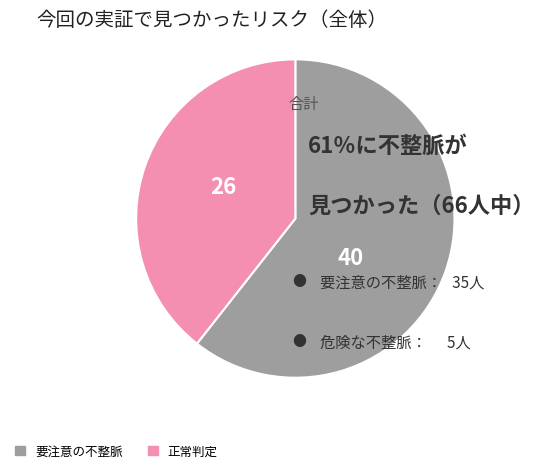

Combined, do 要注意の不整脈 and 正常判定 account for over 50%?

Yes